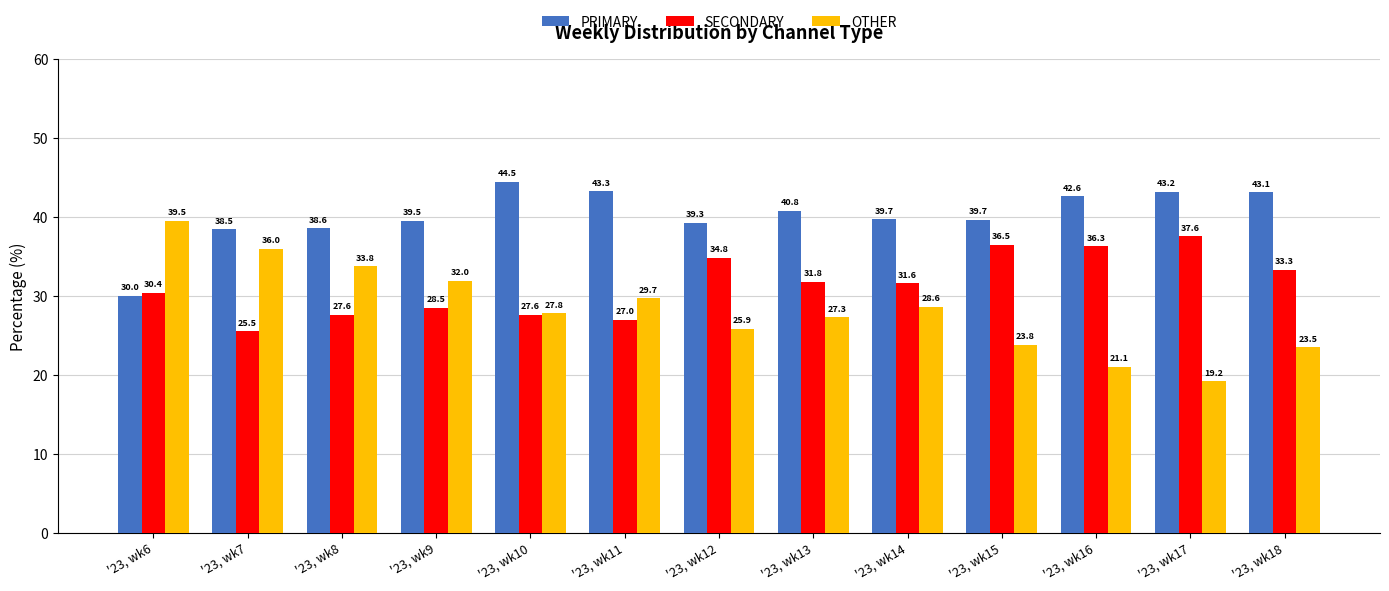

How many data points in SECONDARY are above 31?

7